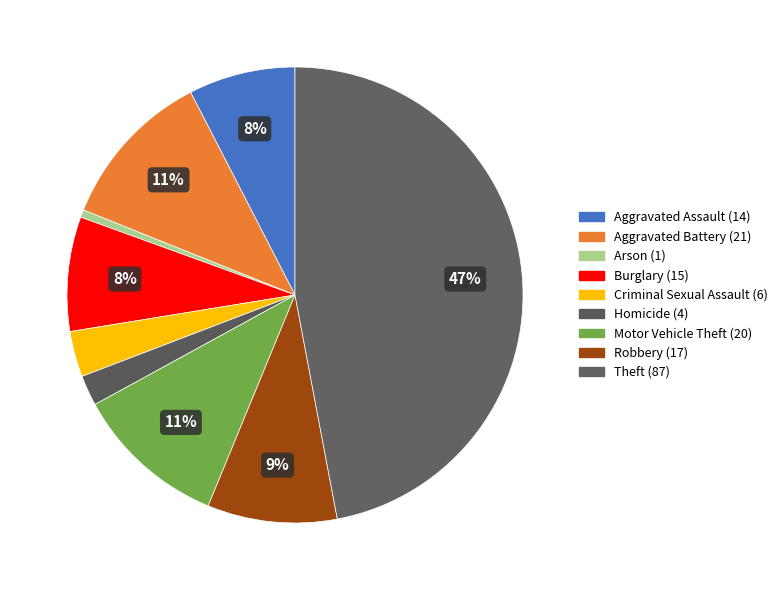

To the nearest percent, what portion does Robbery represent?

9%